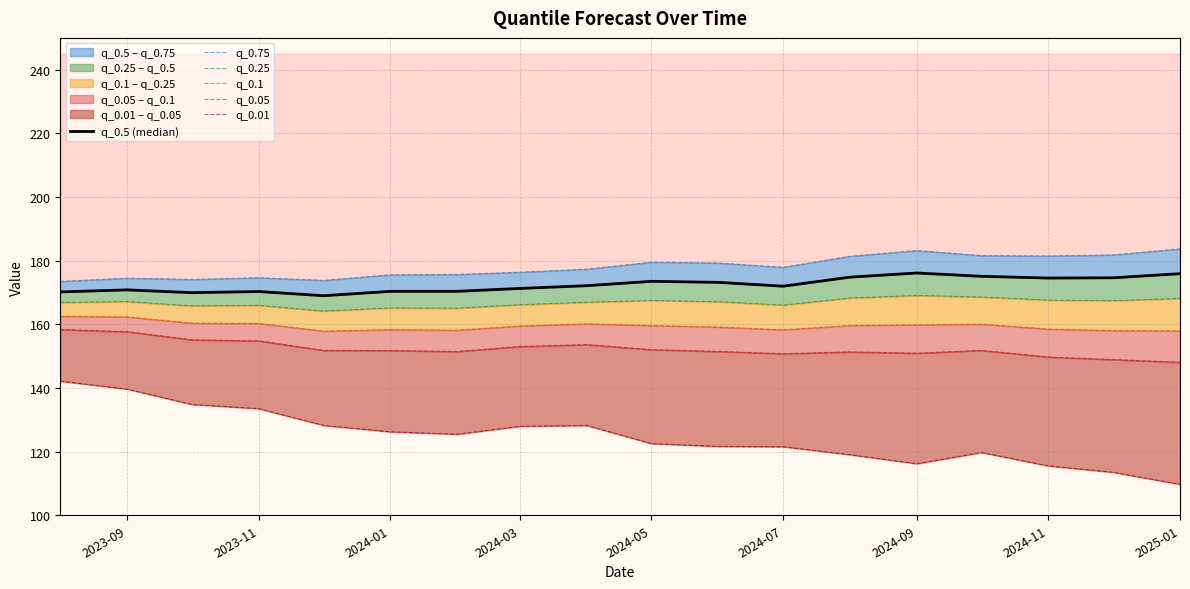

What are all the series names shown in the legend?

q_0.5 (median), q_0.75, q_0.25, q_0.1, q_0.05, q_0.01